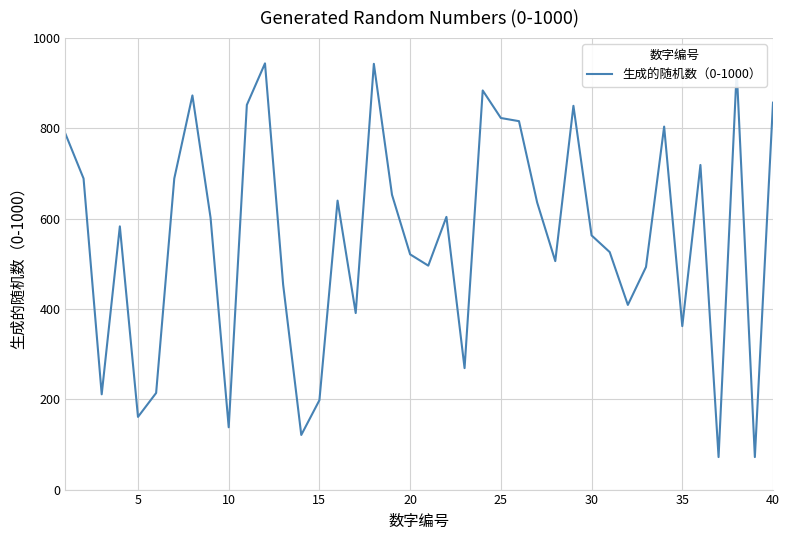

What is the smallest value displayed?

72